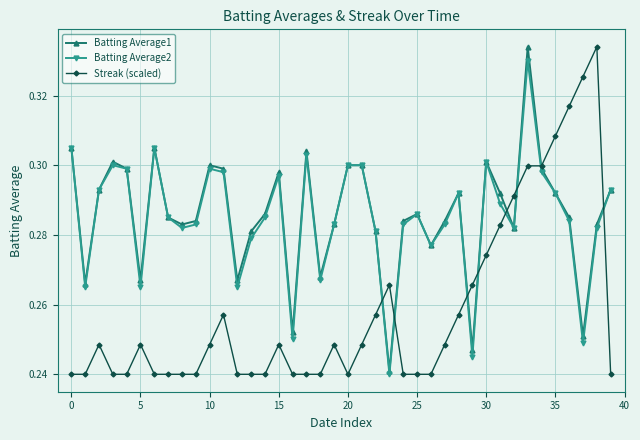

True or false: Streak (scaled) has more than 0 interior local peaks.

True